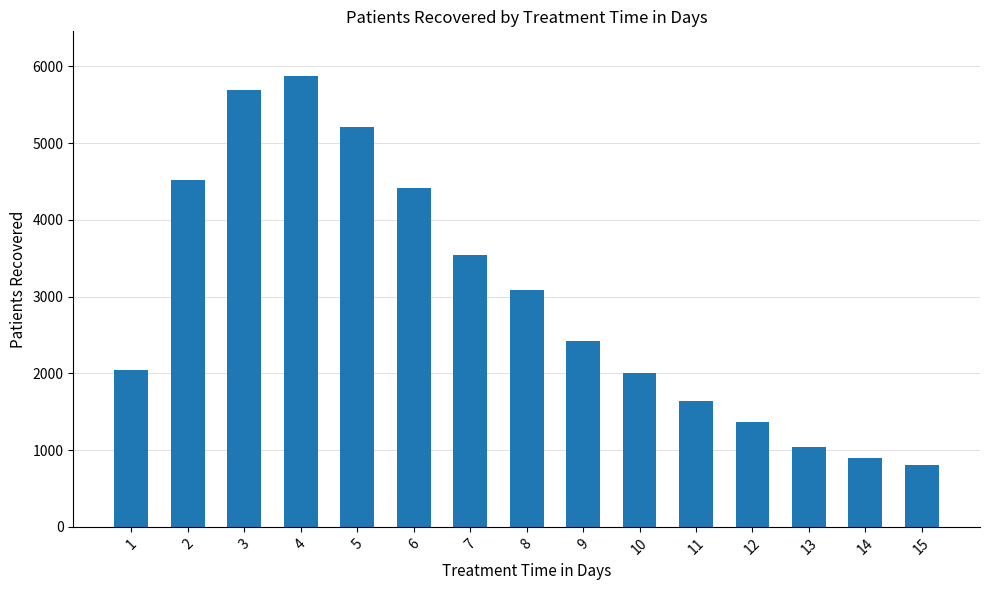

Reading left to right, what are all the values shown in this chart?

1=2042	2=4516	3=5695	4=5869	5=5211	6=4414	7=3536	8=3082	9=2424	10=2002	11=1634	12=1372	13=1035	14=893	15=808